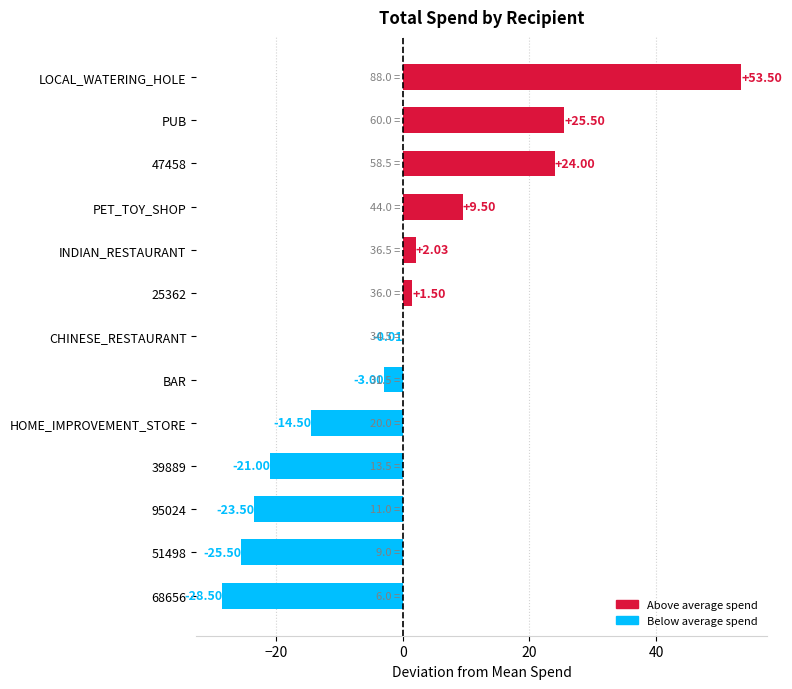

Are the bars horizontal?

Yes